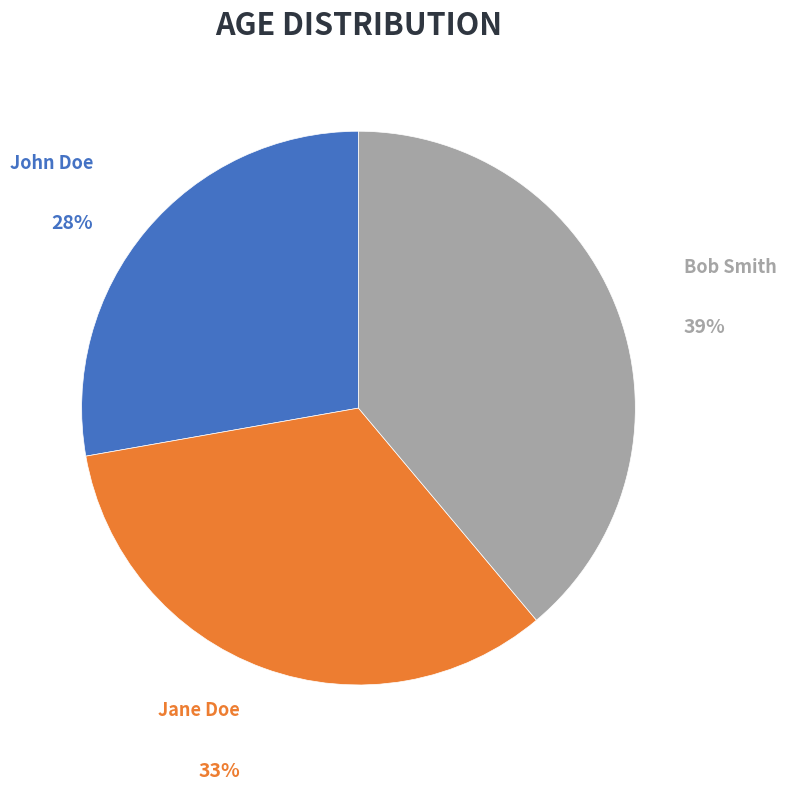

What percentage is the Bob Smith slice, to the nearest percent?

39%